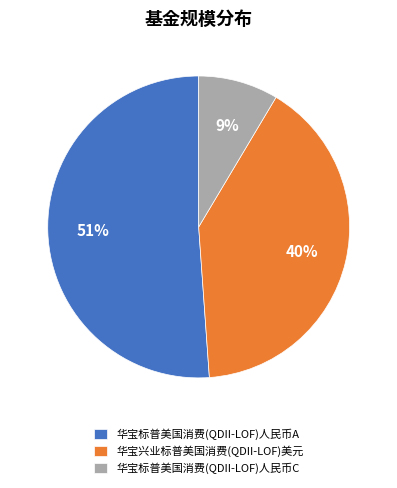

How many segments does this pie chart have?

3